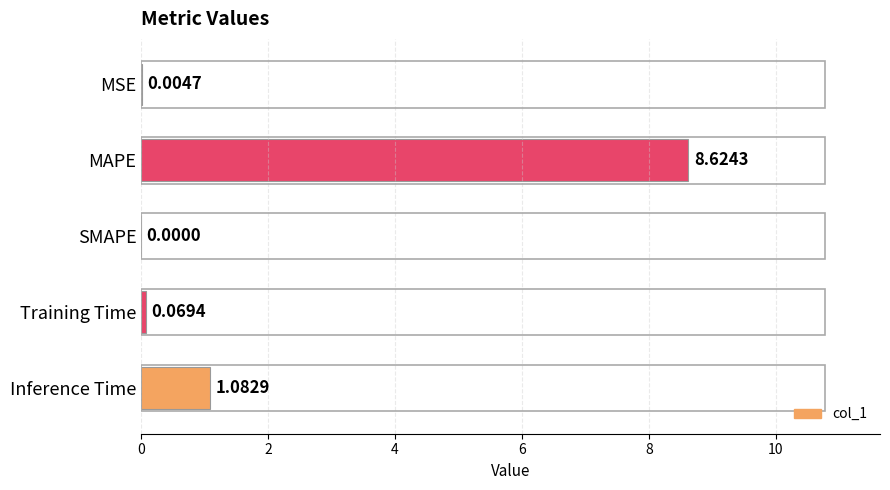

Which has a higher value, MAPE or MSE?

MAPE